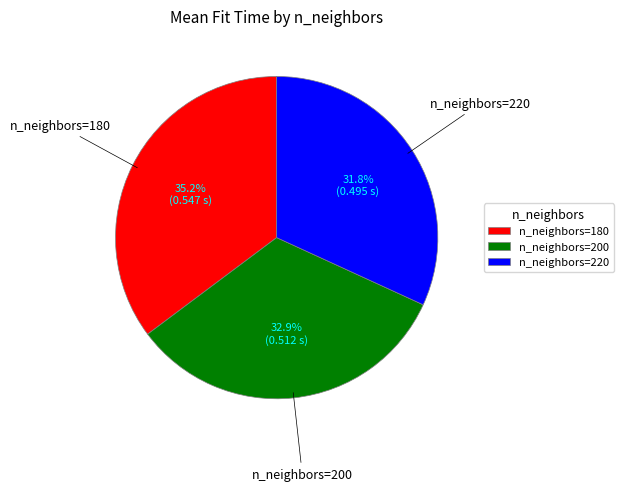

To the nearest percent, what portion does n_neighbors=200 represent?

33%